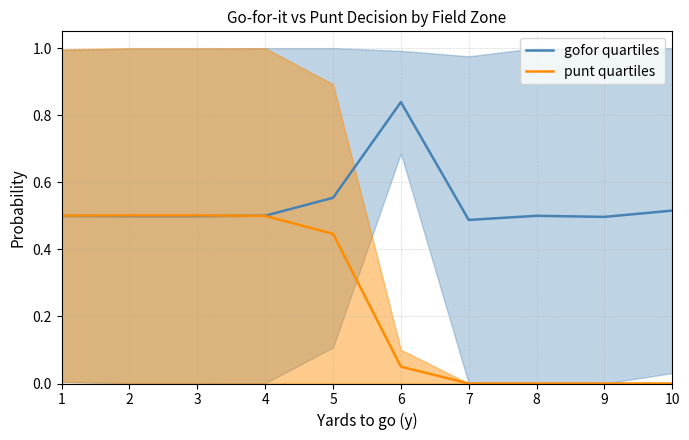

What is the value of the gofor quartiles point at the 4th from the left?

0.5